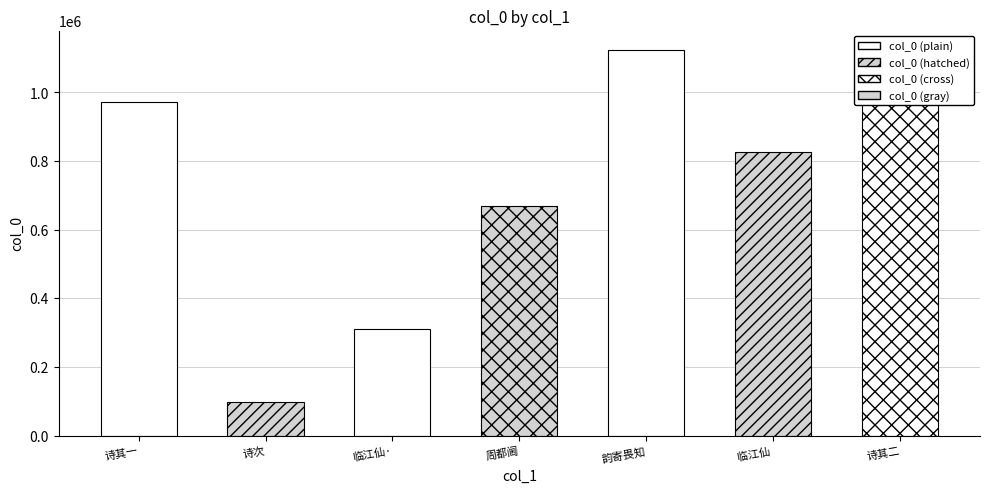

Does the chart contain any negative values?

No